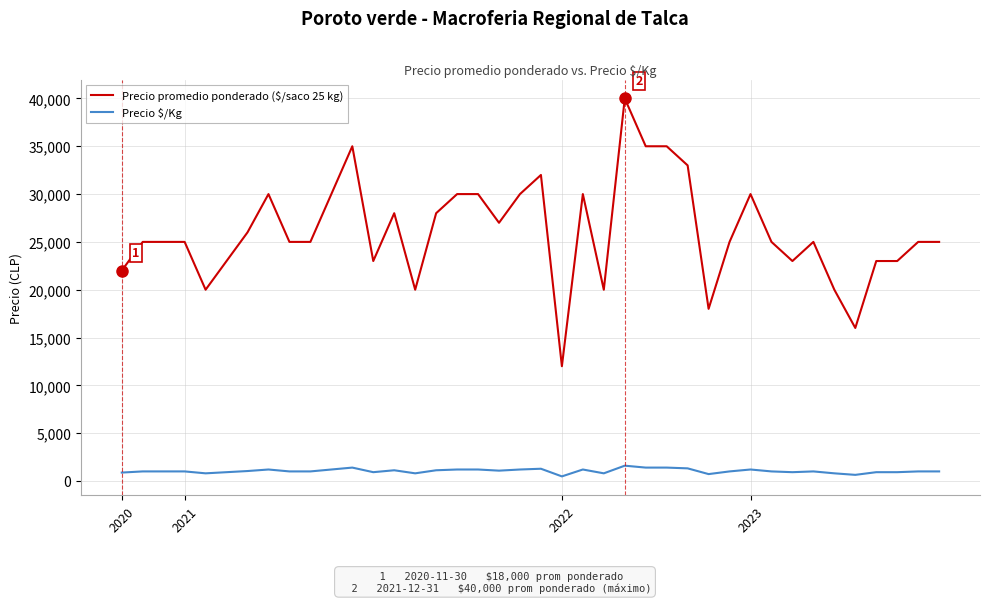

What is the difference between the maximum and minimum values in the Precio $/Kg series?

1120